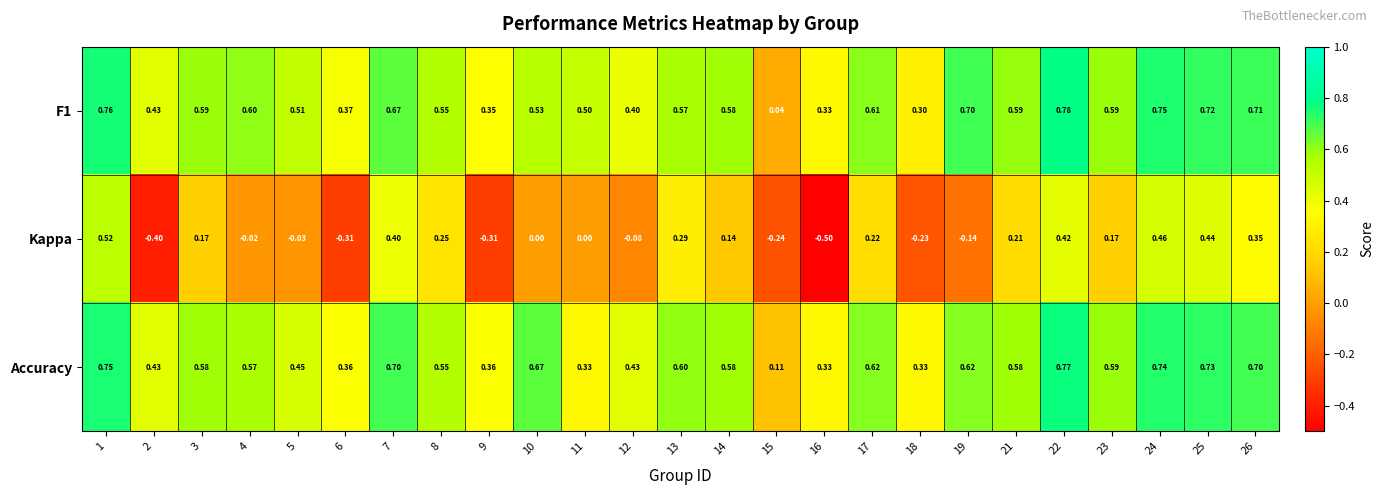

Which series has the largest range (max minus min)?

Kappa